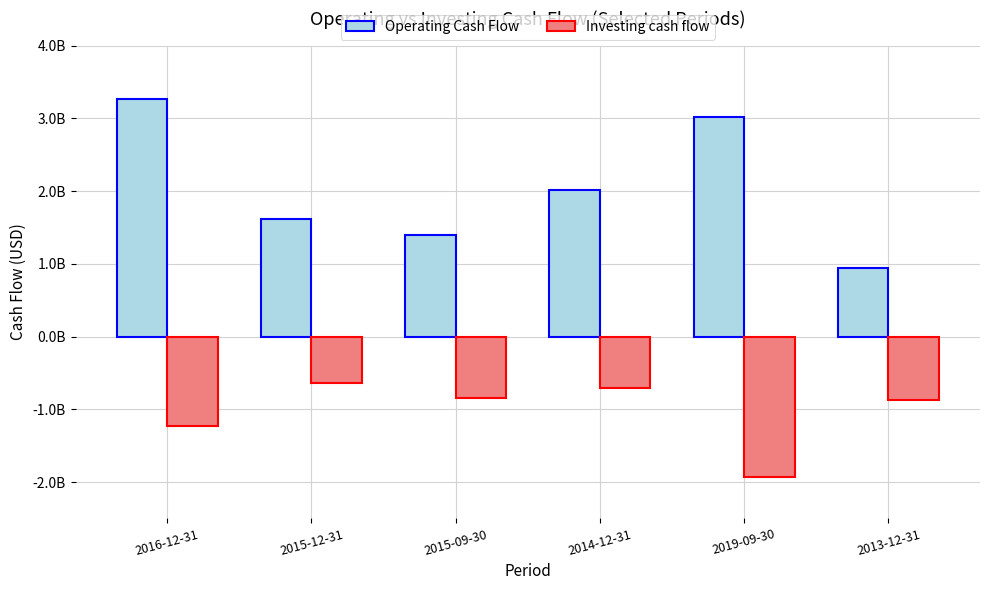

Does the chart contain any negative values?

Yes